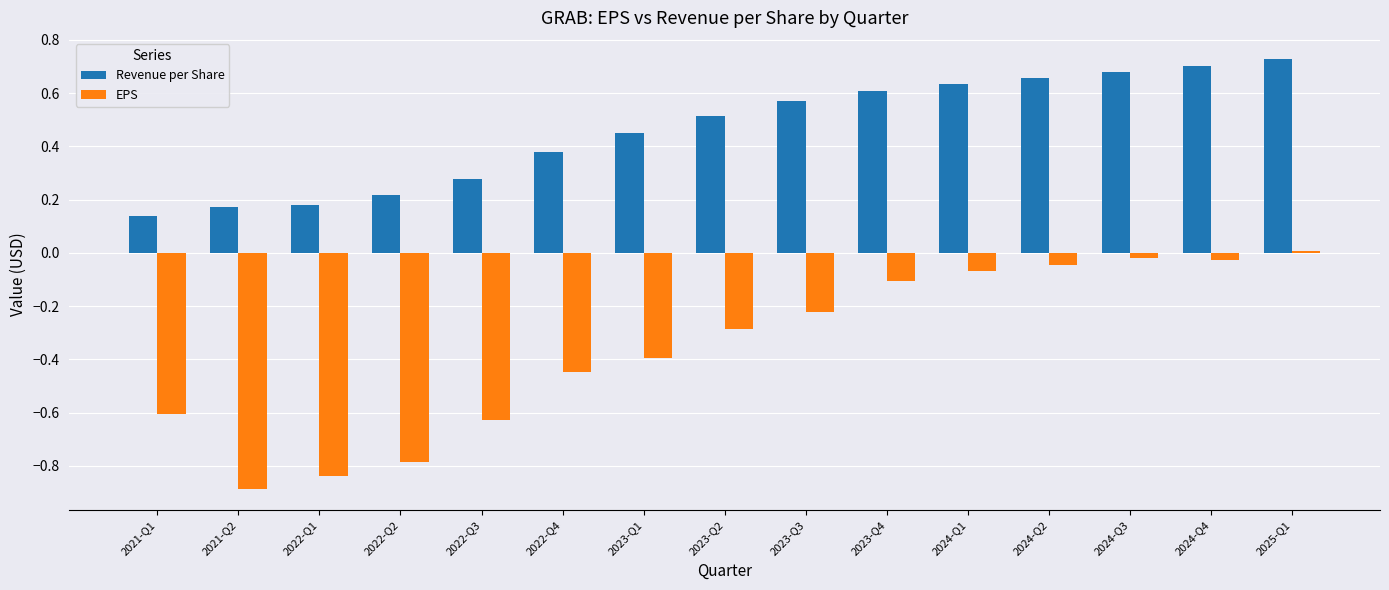

True or false: Revenue per Share has a value of 0.5 at 2023-Q1.

True